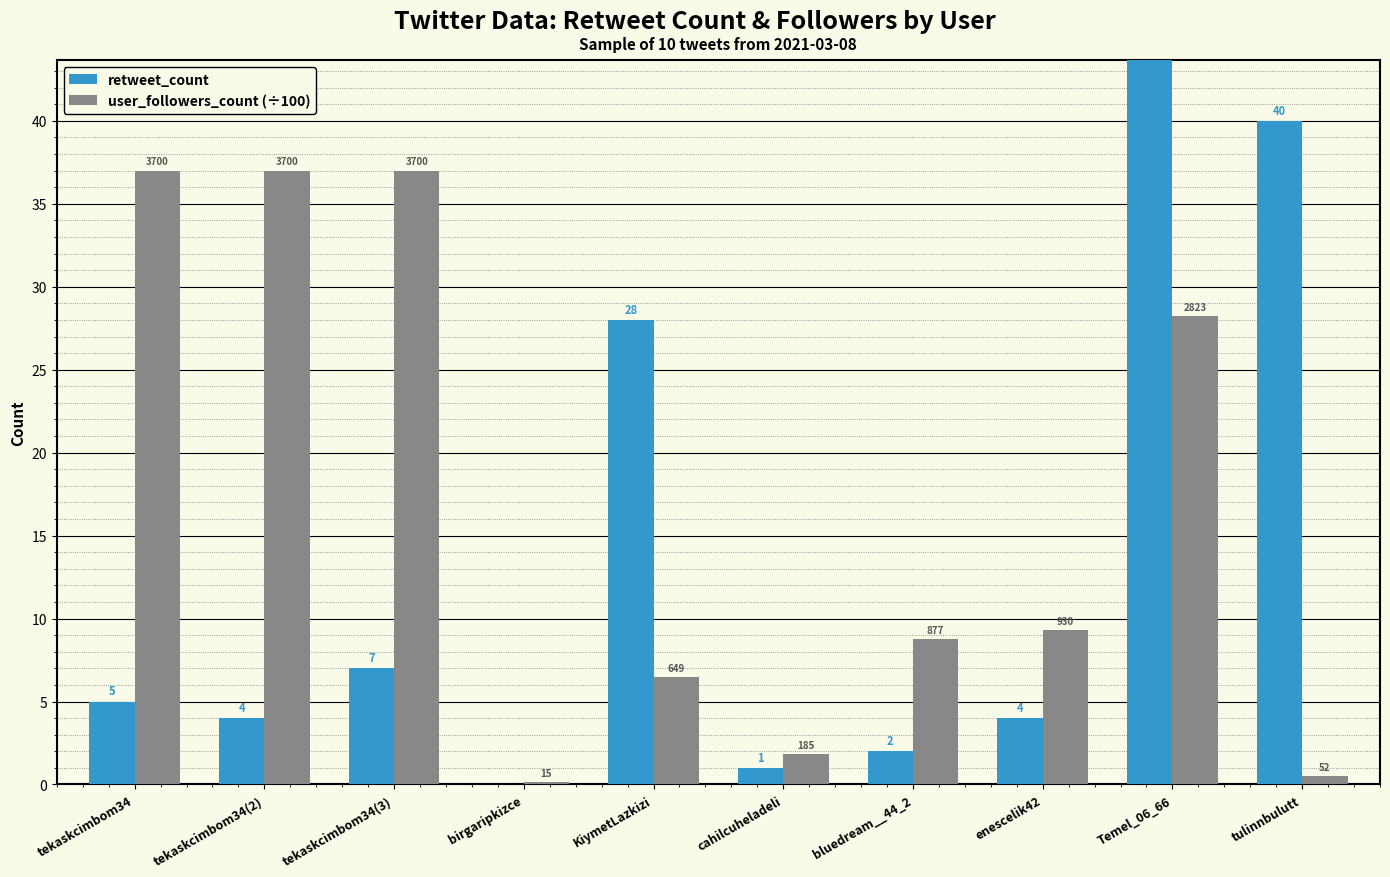

The value of user_followers_count (÷100) at tulinnbulutt is 0.5. True or false?

True